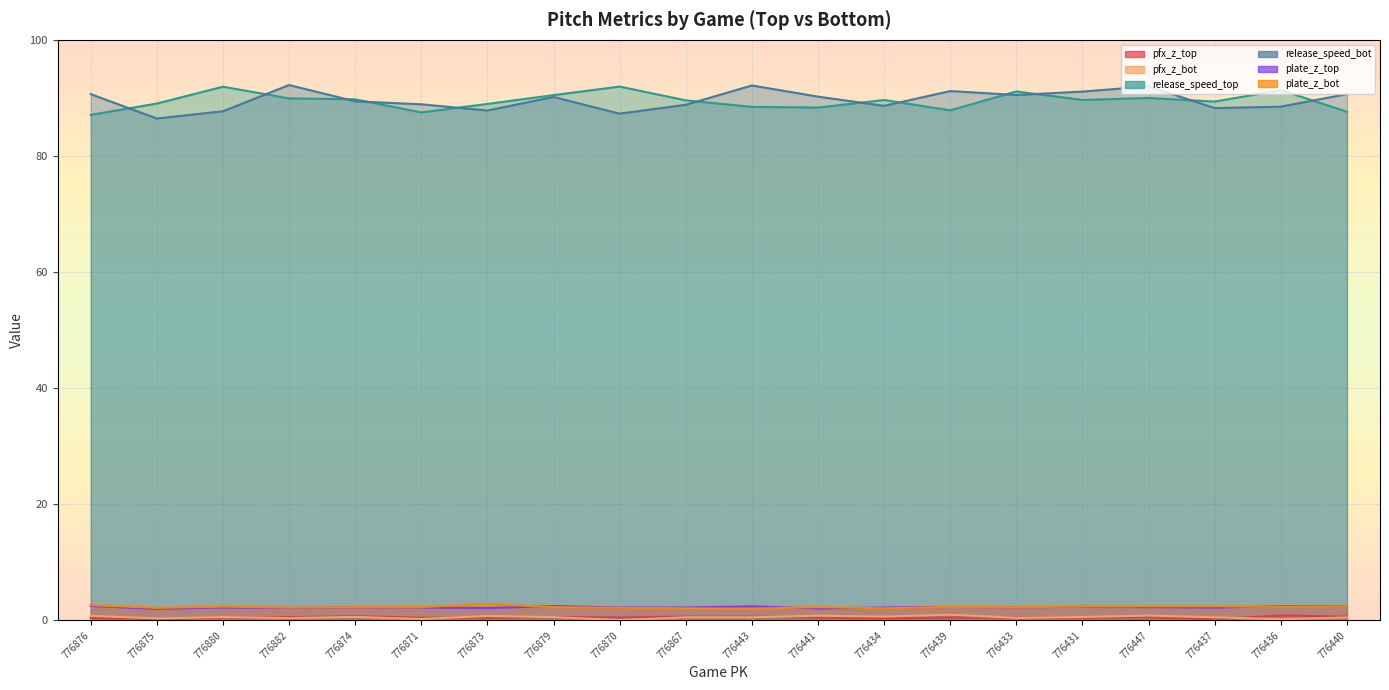

What is the average value of the plate_z_bot series?

2.3